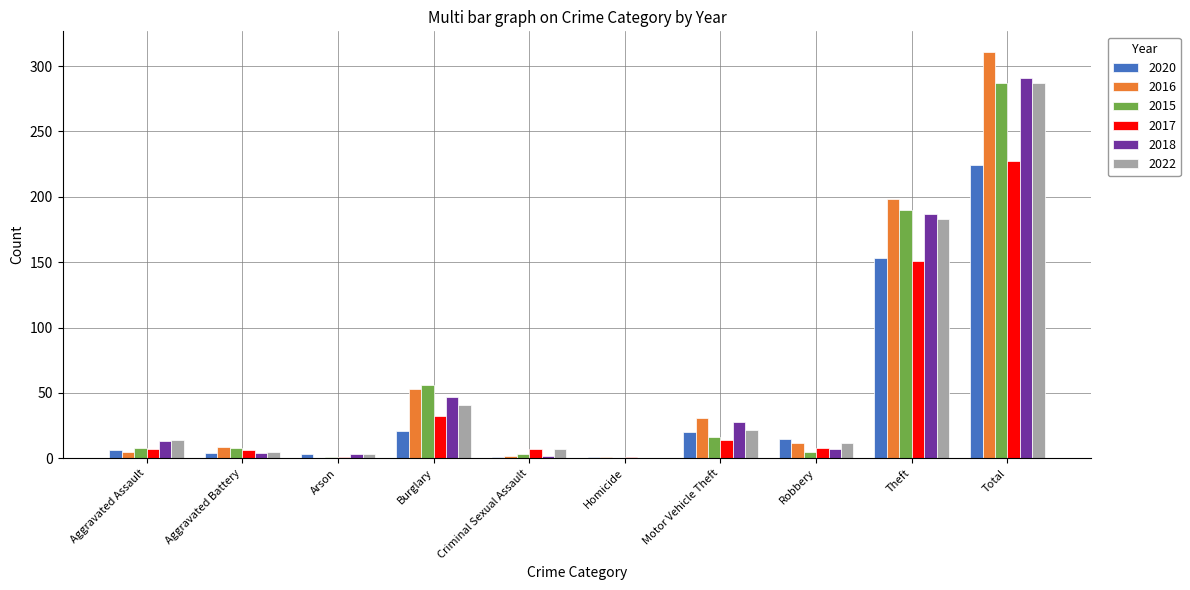

What is the maximum value shown in the chart?

311